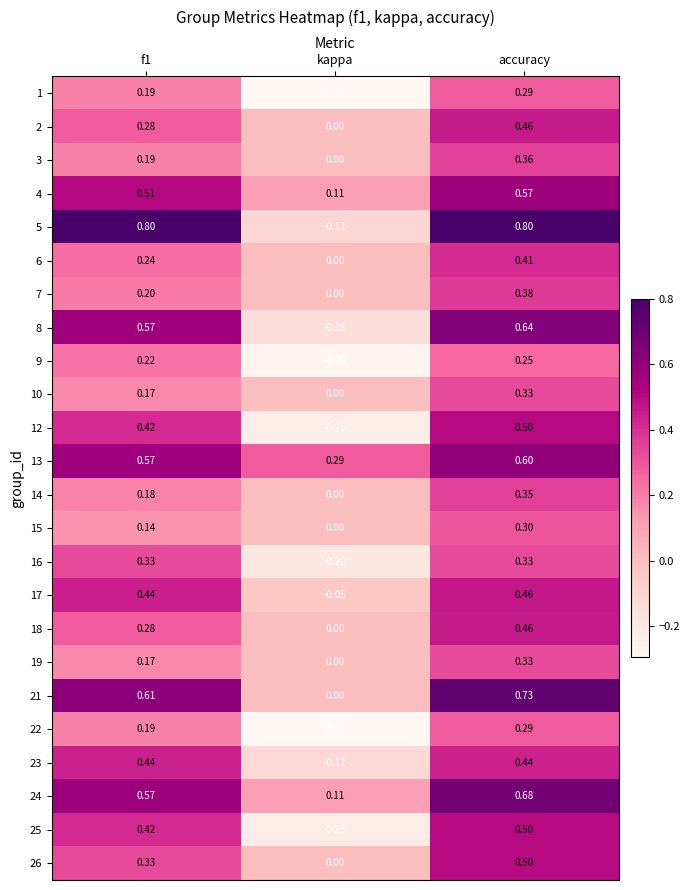

Where is 24 nearest to the value 0?

kappa